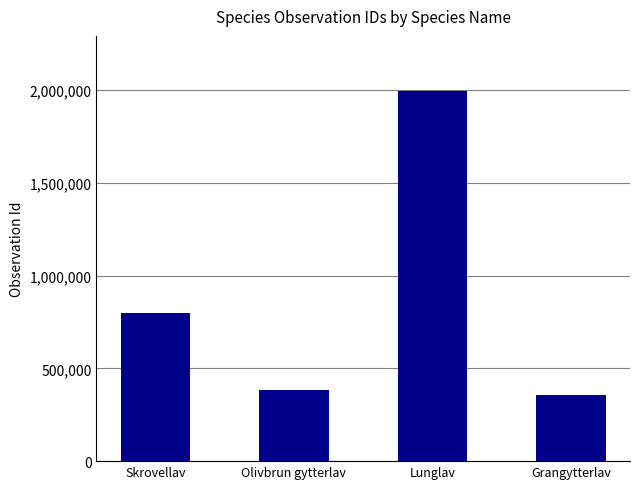

True or false: the data shows 566033 at Olivbrun gytterlav.

False